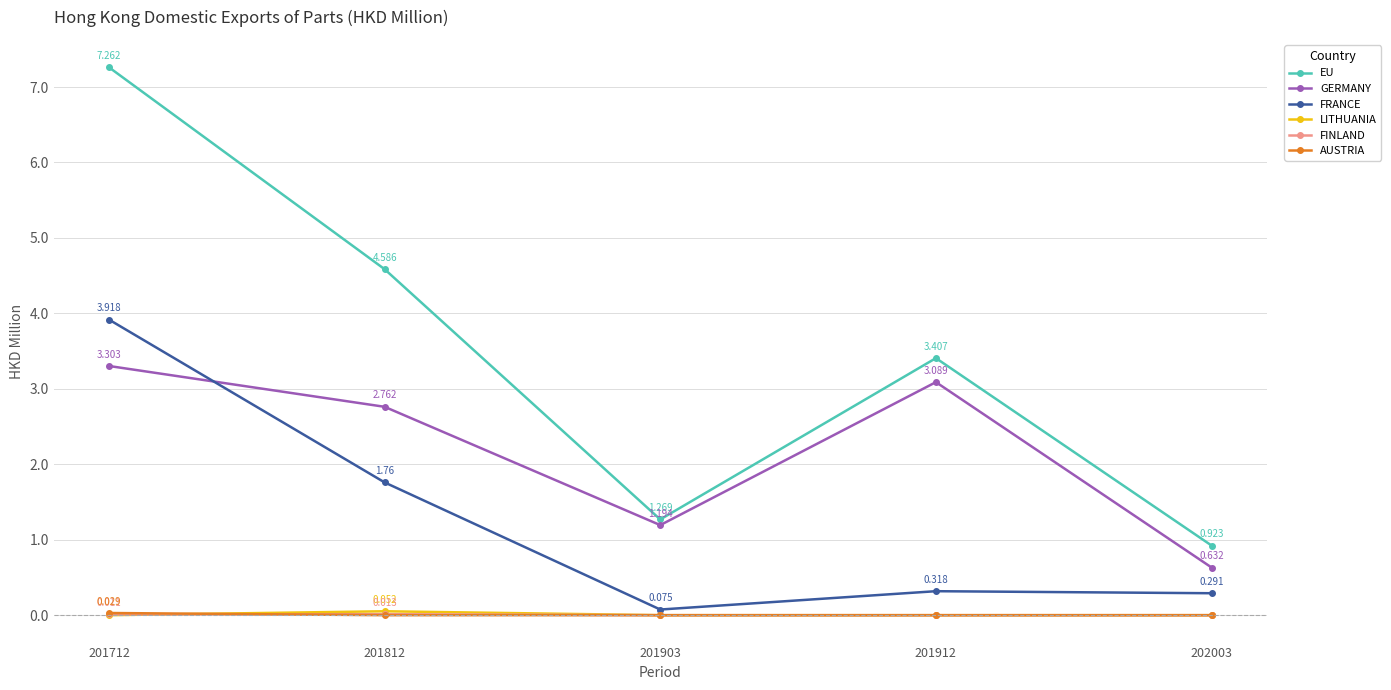

Count the FINLAND values in the range 0 to 1.

5